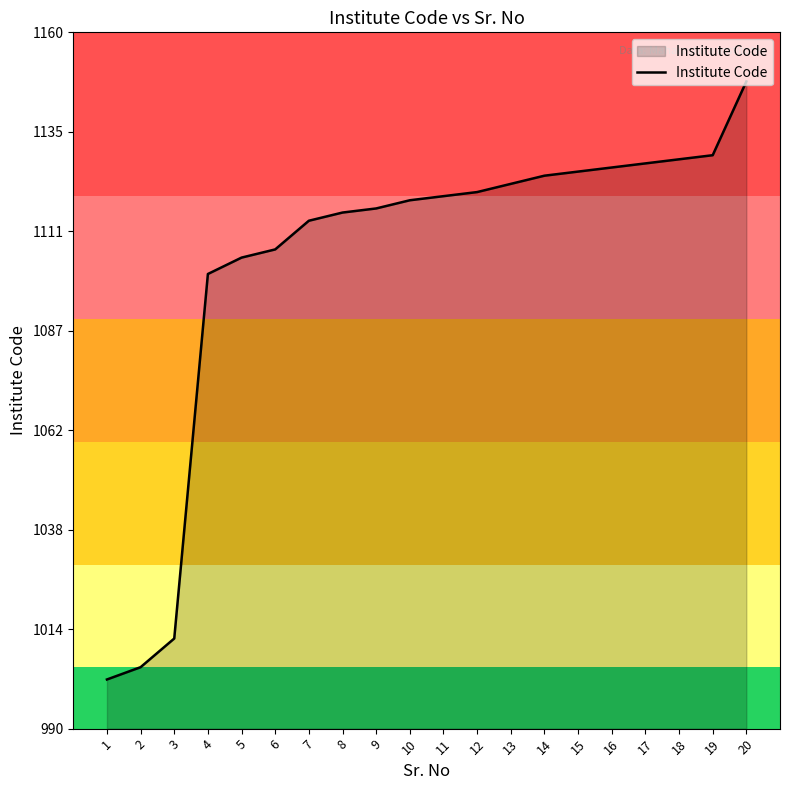

What value does the data have at 20, to the nearest 50?

1150